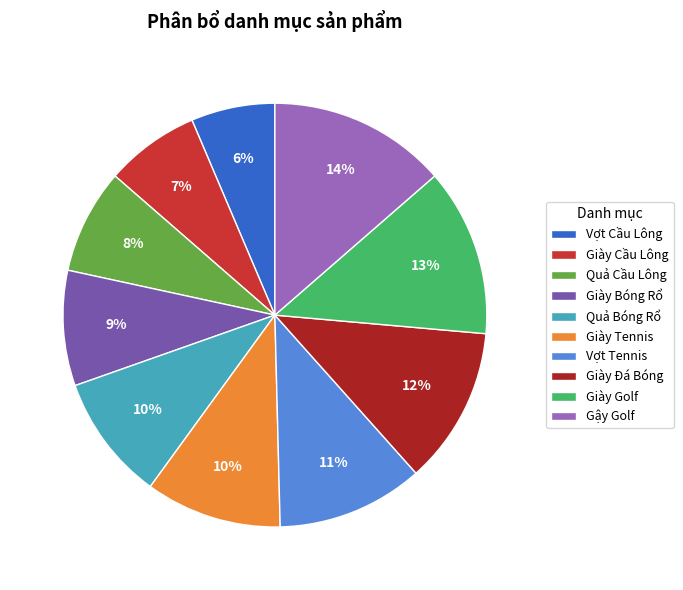

What is the largest slice in the pie chart?

Gậy Golf